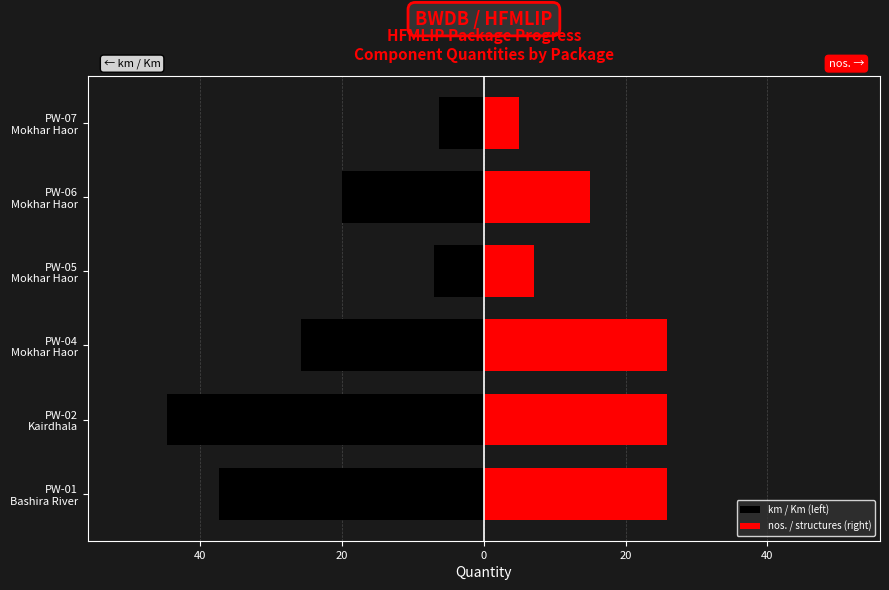

What is the spread (max minus min) of values at PW-05 Mokhar Haor?

14.0